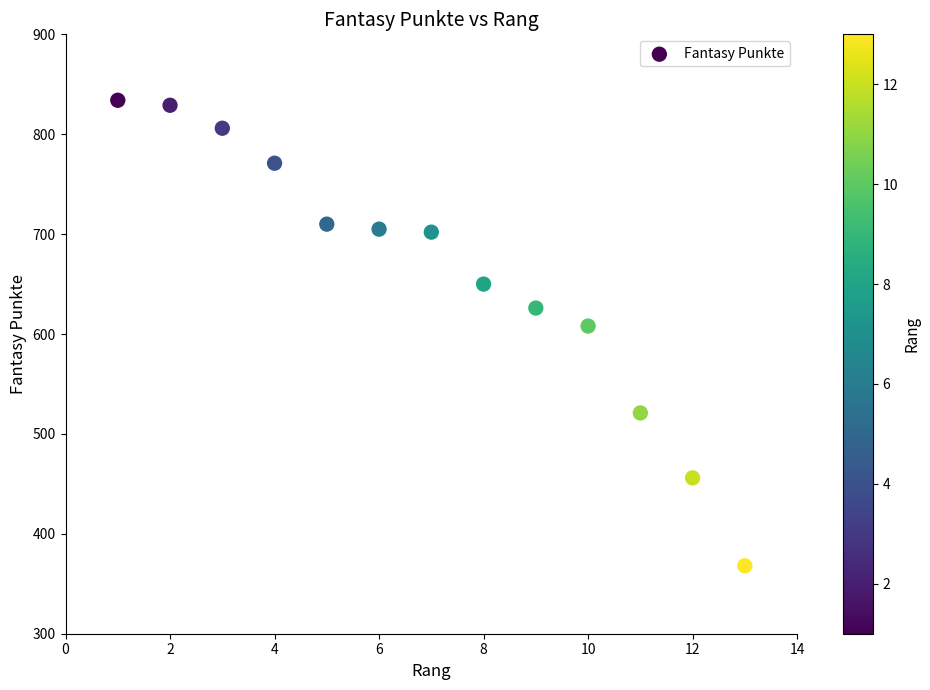

What Y value in the scatter plot is closest to 601?

608